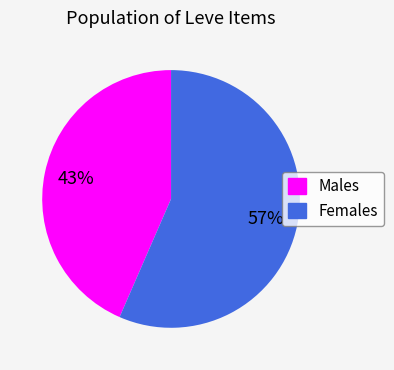

To the nearest percent, what is the average slice percentage?

50%